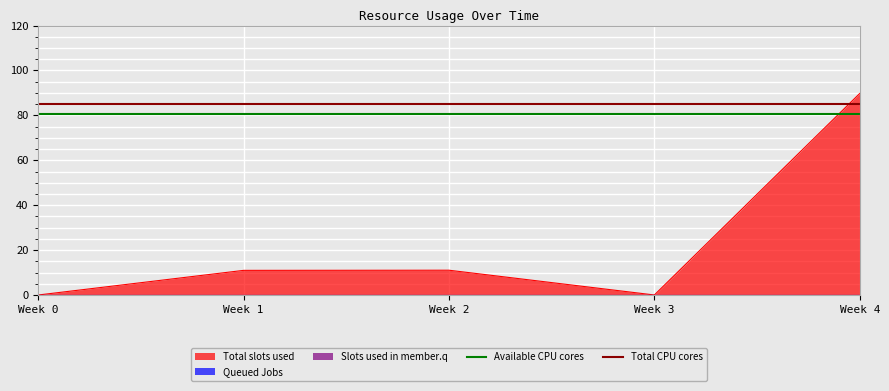

The value of Total slots used at Week 3 is 0.0. True or false?

True